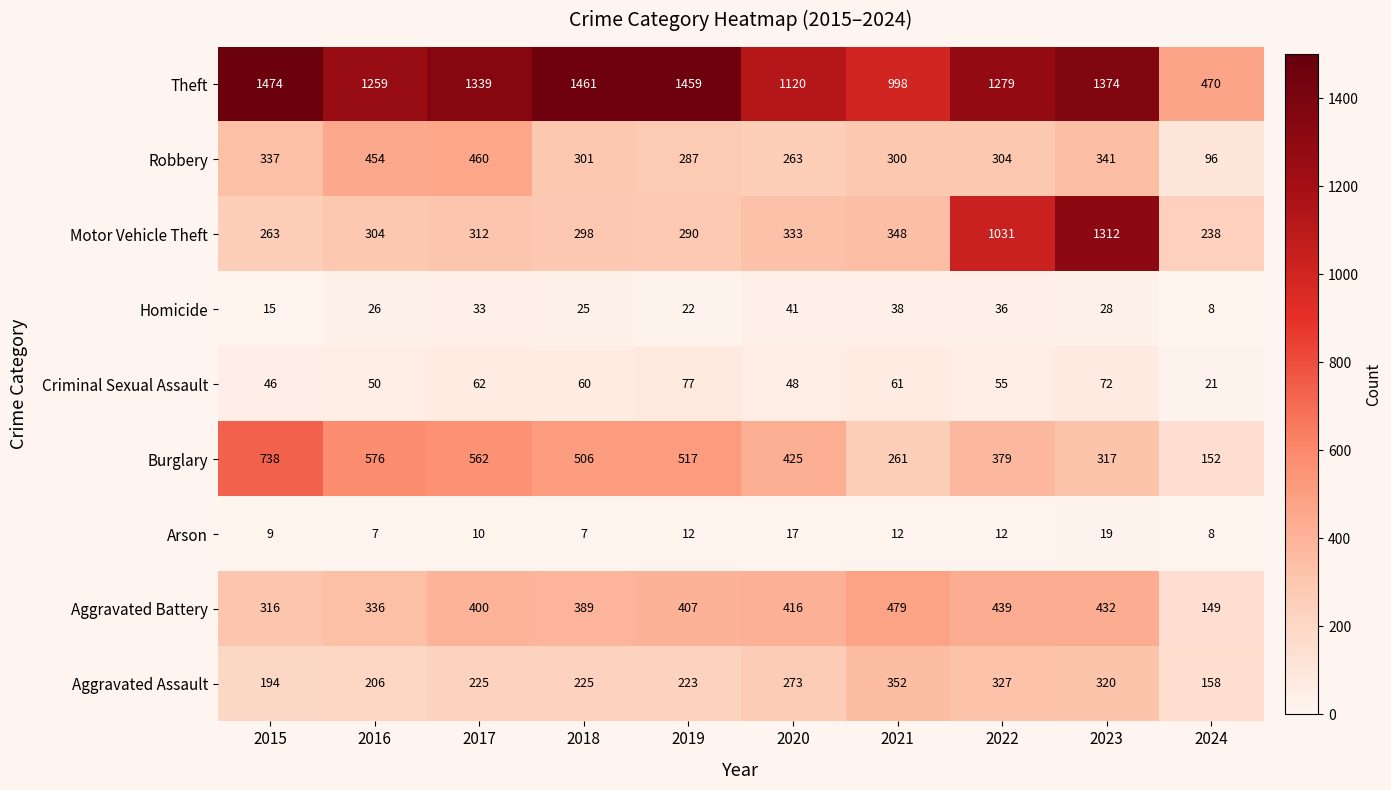

Is it true that Theft equals 998 at 2021?

True